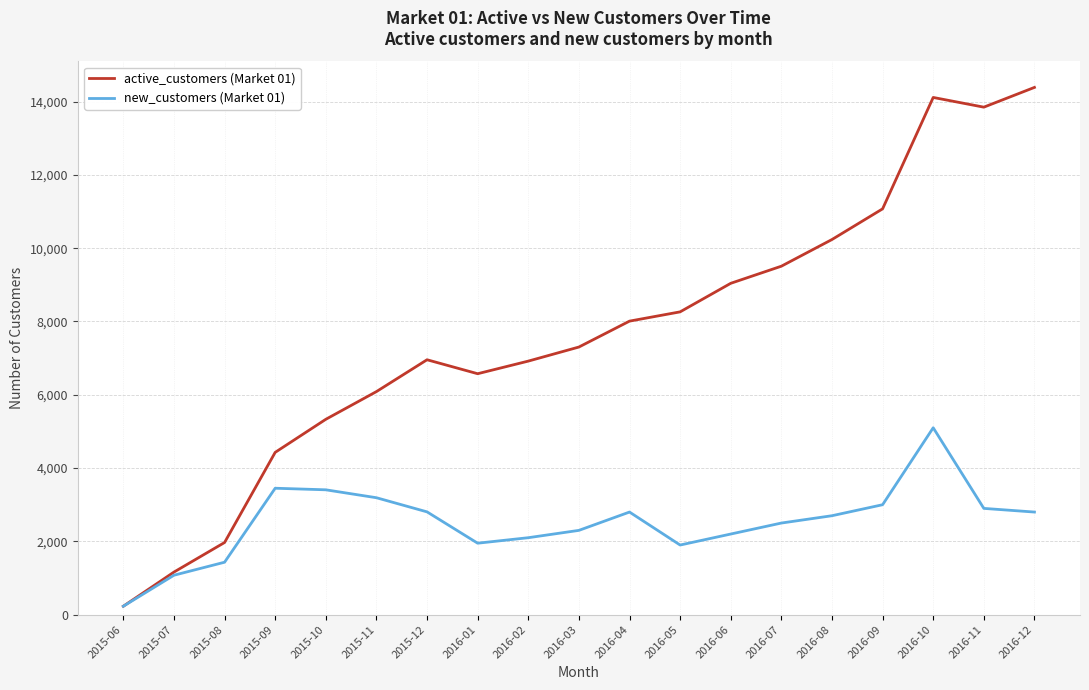

Between 2015-08 and 2016-02, which series saw the biggest shift?

active_customers (Market 01)